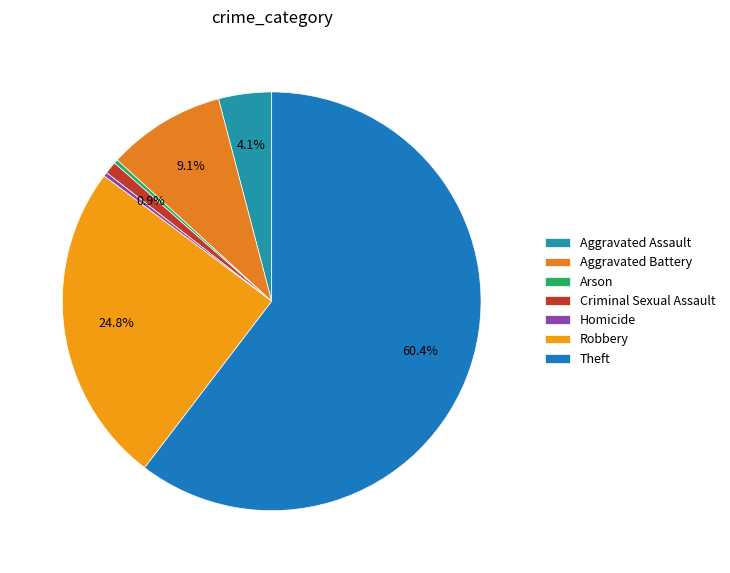

How many segments does this pie chart have?

7